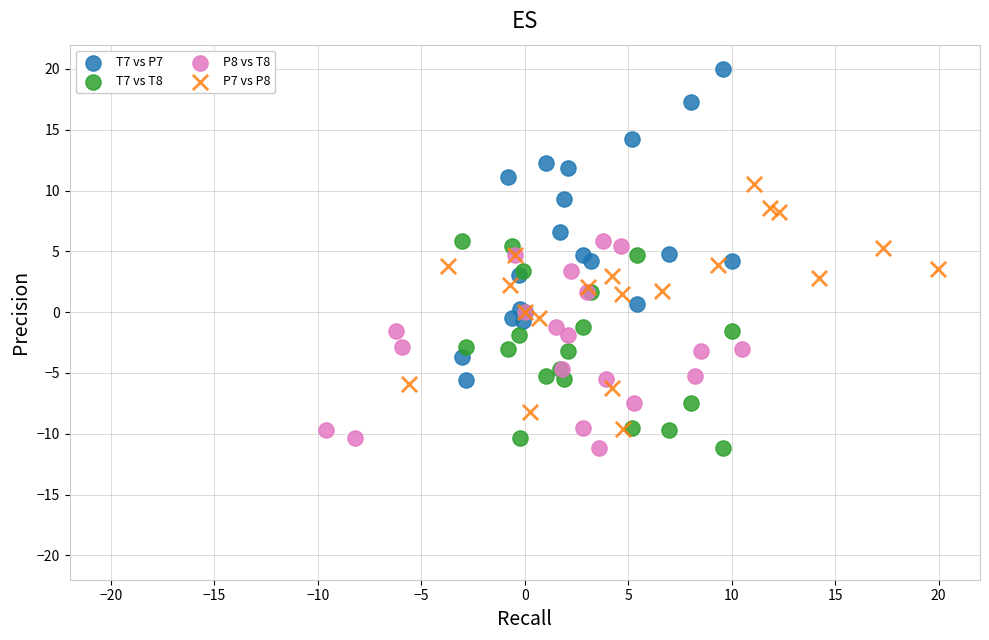

Which series has the largest Y range (max minus min)?

T7 vs P7